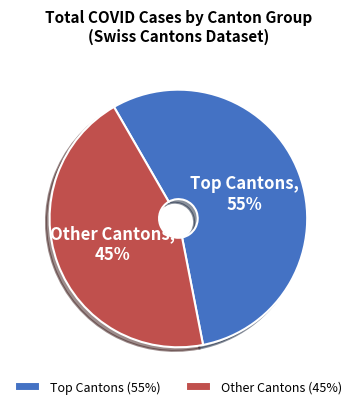

To the nearest percent, what is the average slice percentage?

50%